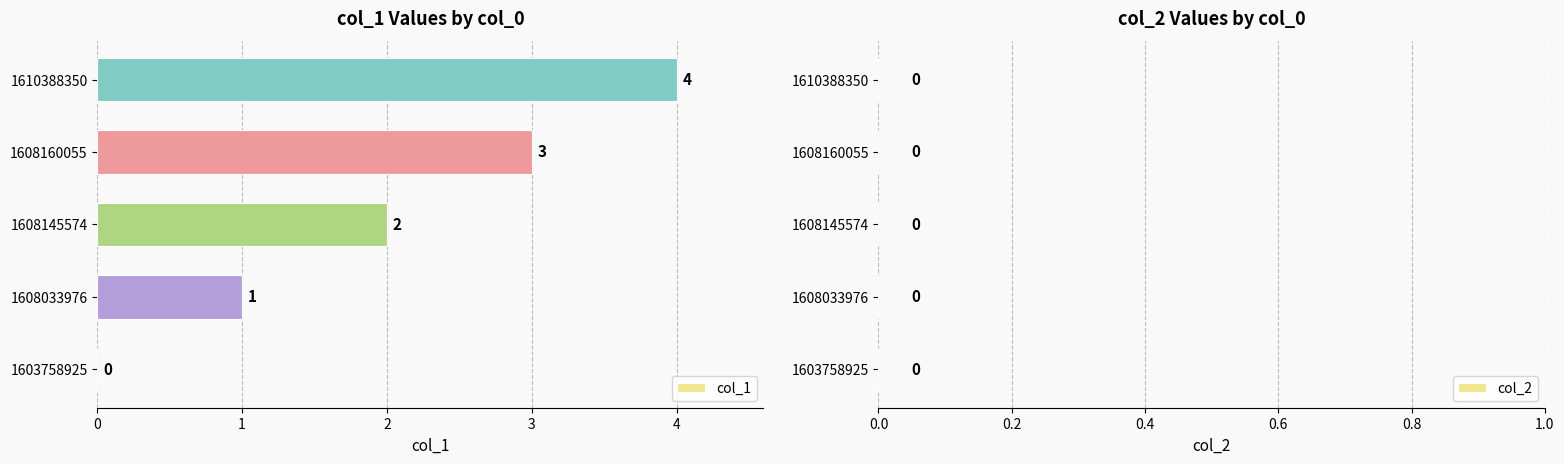

The chart shows a value of 6 at 1610388350. True or false?

False